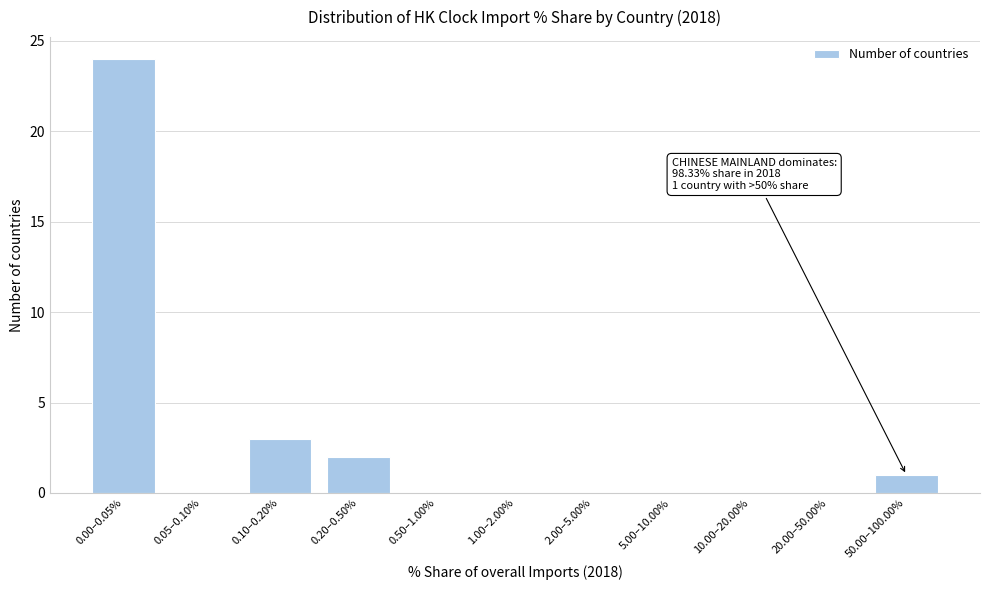

Reading left to right, what are all the values shown in this chart?

0.00–0.05%=24	0.05–0.10%=0	0.10–0.20%=3	0.20–0.50%=2	0.50–1.00%=0	1.00–2.00%=0	2.00–5.00%=0	5.00–10.00%=0	10.00–20.00%=0	20.00–50.00%=0	50.00–100.00%=1